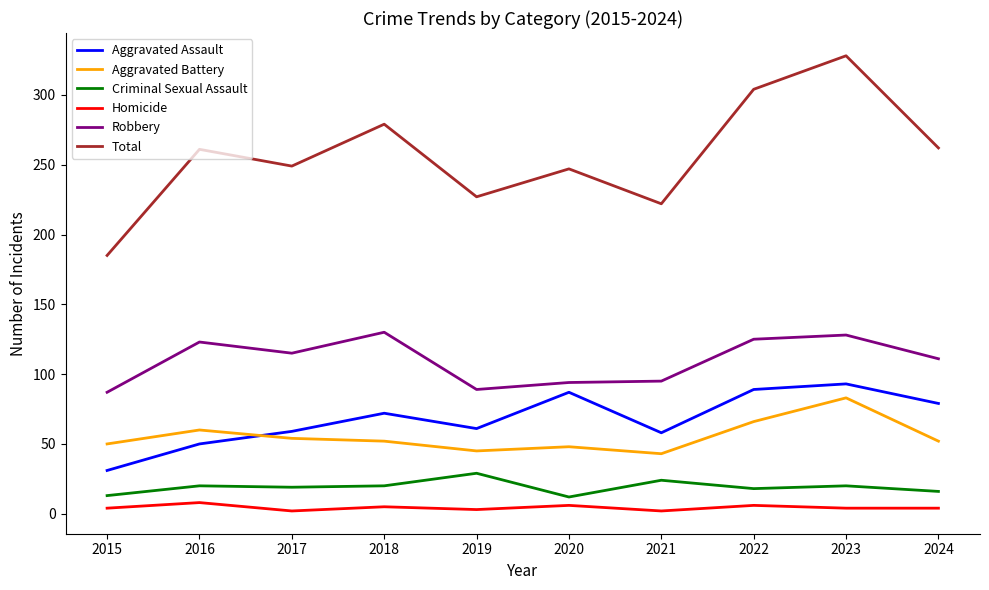

What is the greatest value displayed?

328